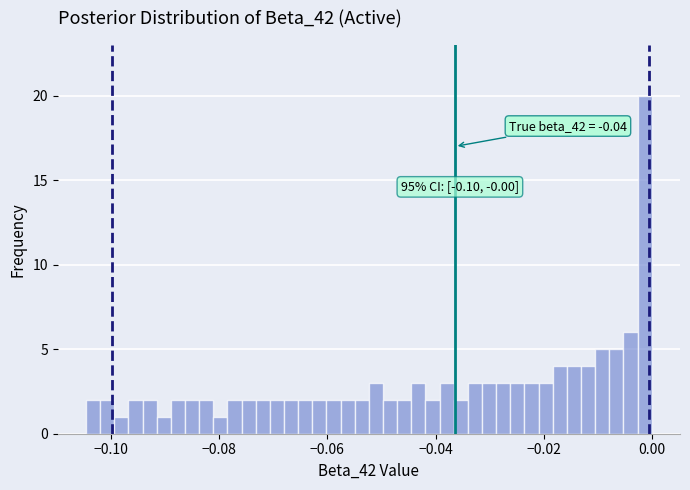

Around what value on the x-axis is the tallest bar? Give the approximate position of its centre, as read against the axis.

-0.002